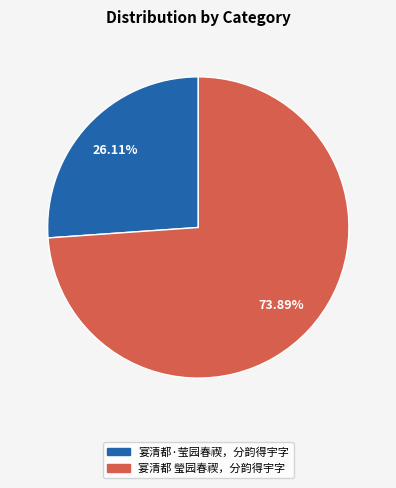

The 宴清都·莹园春禊，分韵得宇字 slice represents 16% of the pie. True or false?

False